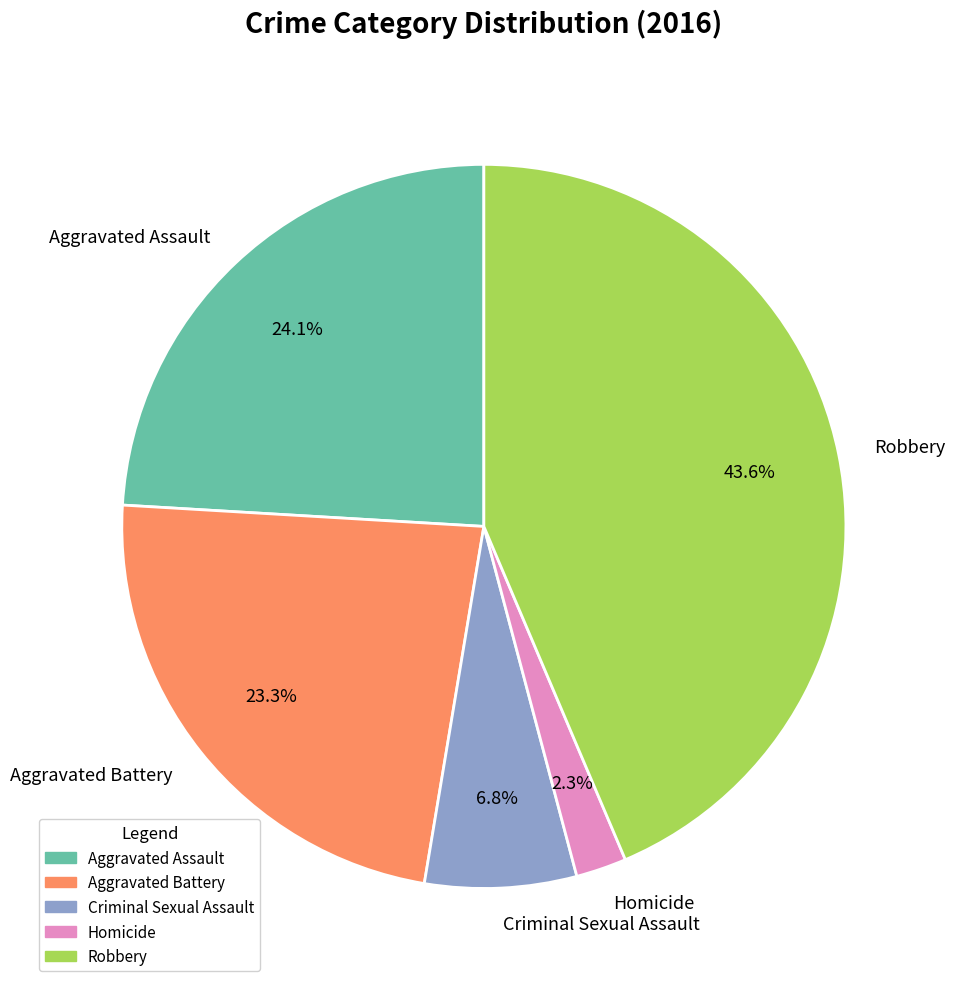

The Aggravated Battery slice represents 34% of the pie. True or false?

False